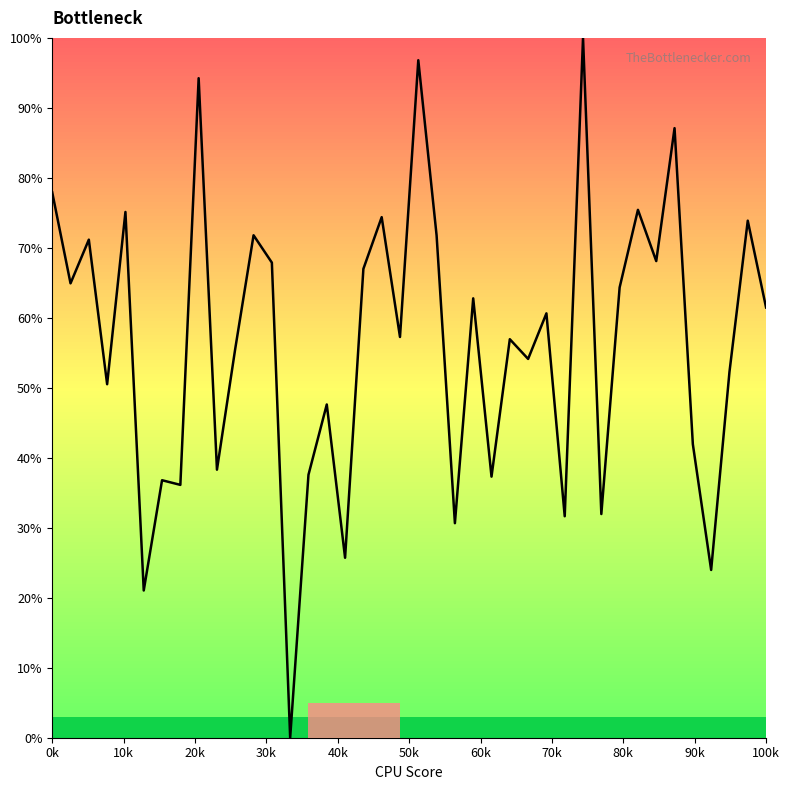

What is the difference between the maximum and minimum values?

100.0